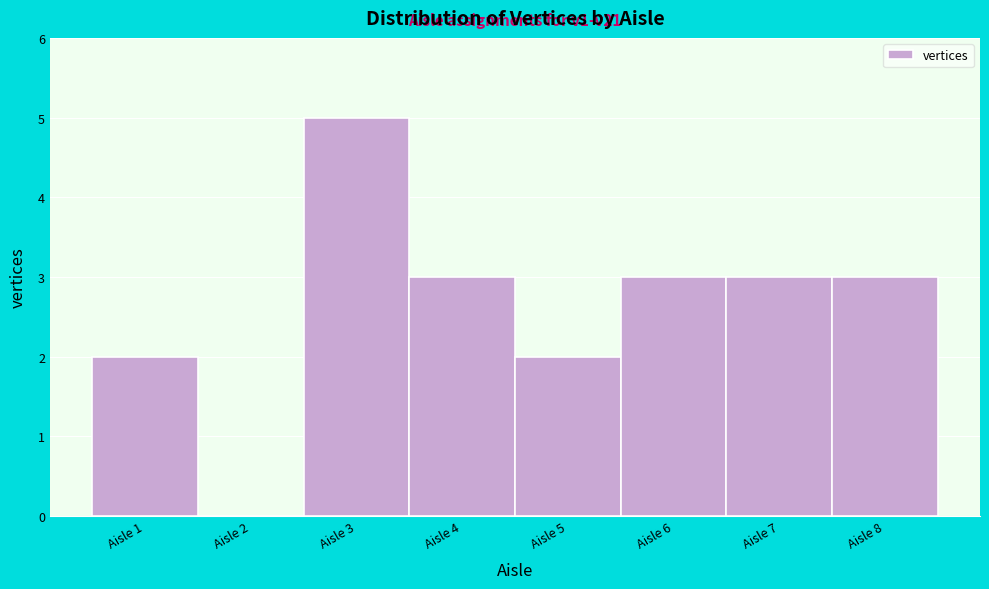

Which range on the x-axis has the tallest bar?

2.5 to 3.5